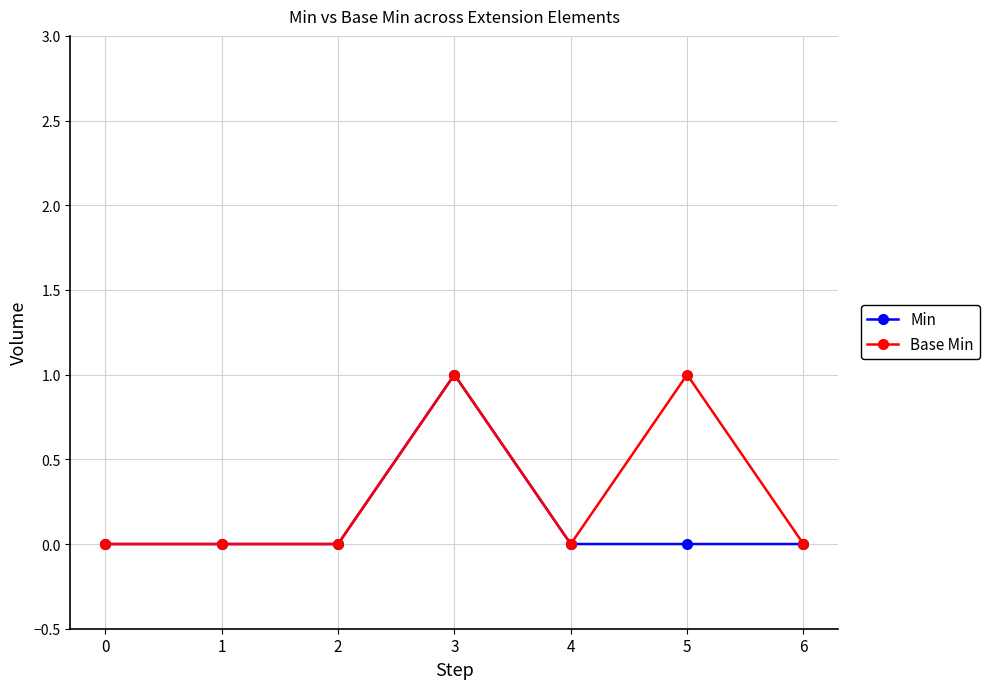

The value of Min at 6 is 1. True or false?

False